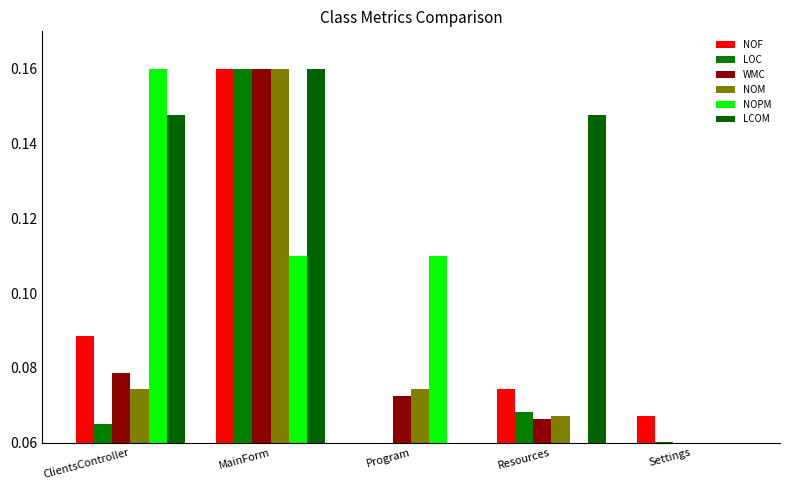

How many groups of bars are there?

5